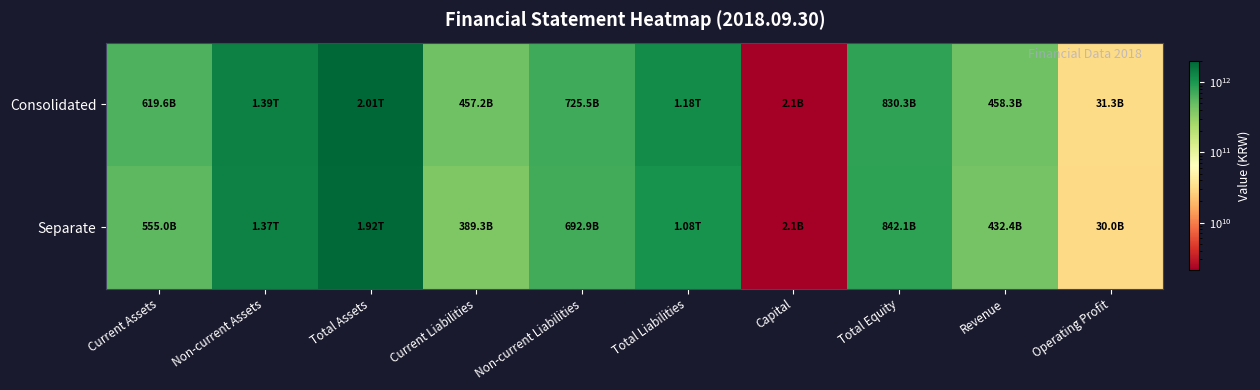

What is the greatest value displayed?

2013028551704